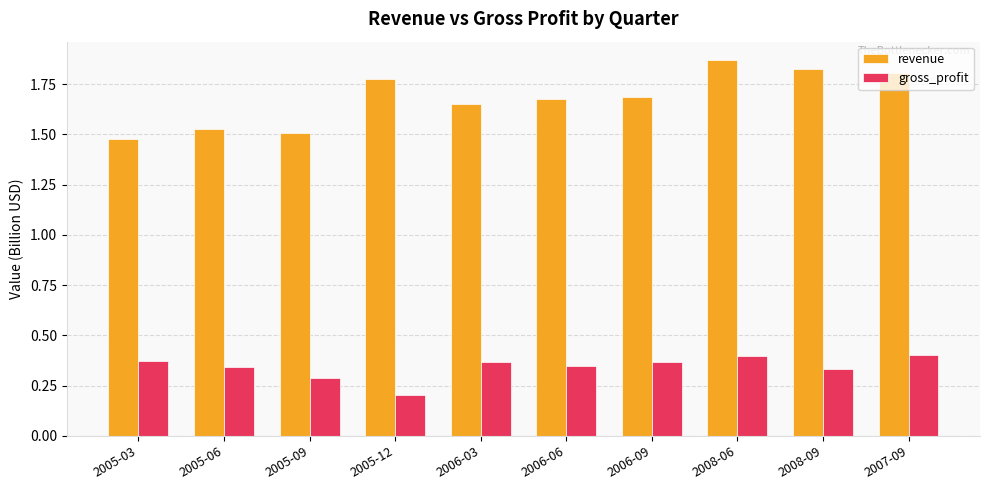

The revenue series shows 1.2 at 2008-09. True or false?

False